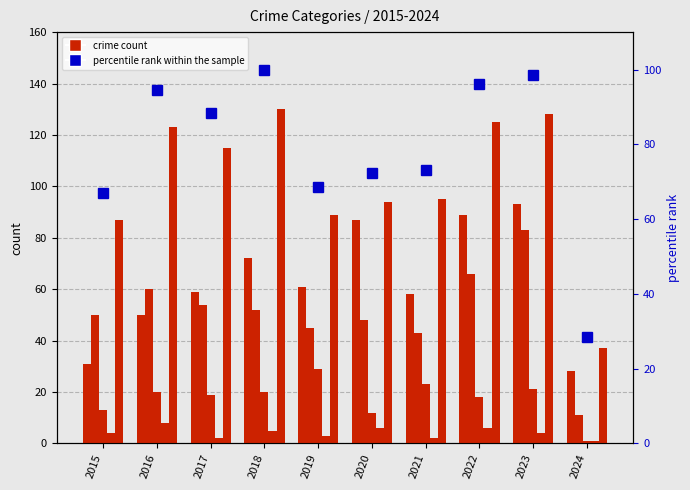

Count the number of data series in this chart.

6